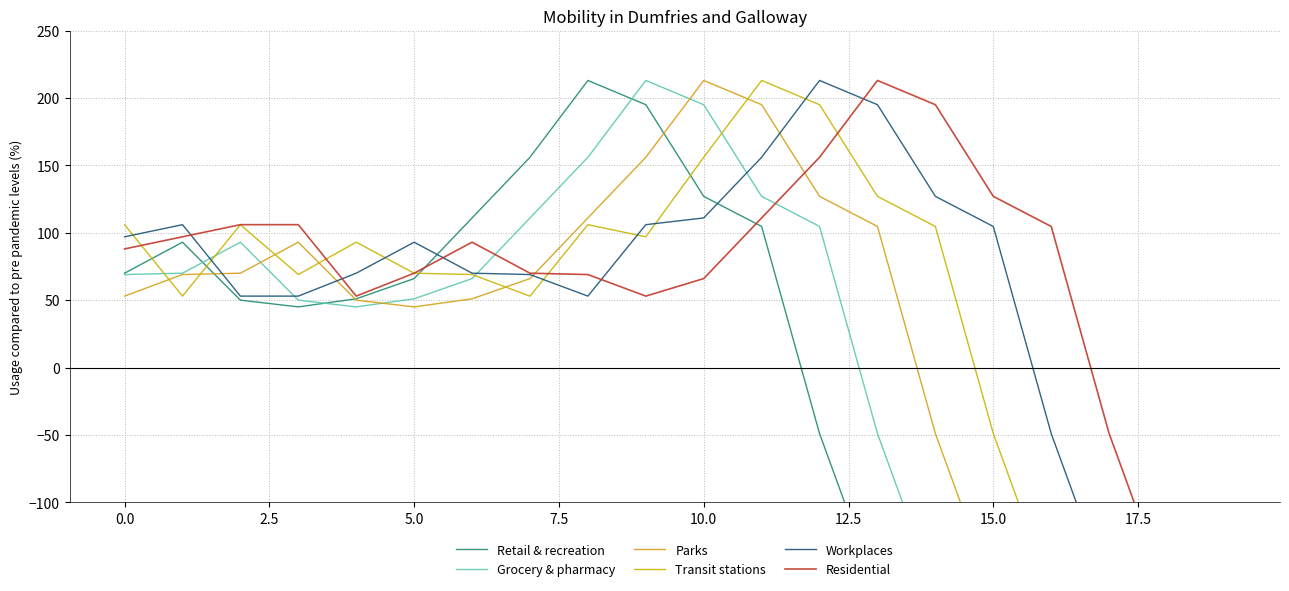

Does the chart display data point markers on the line(s)?

No